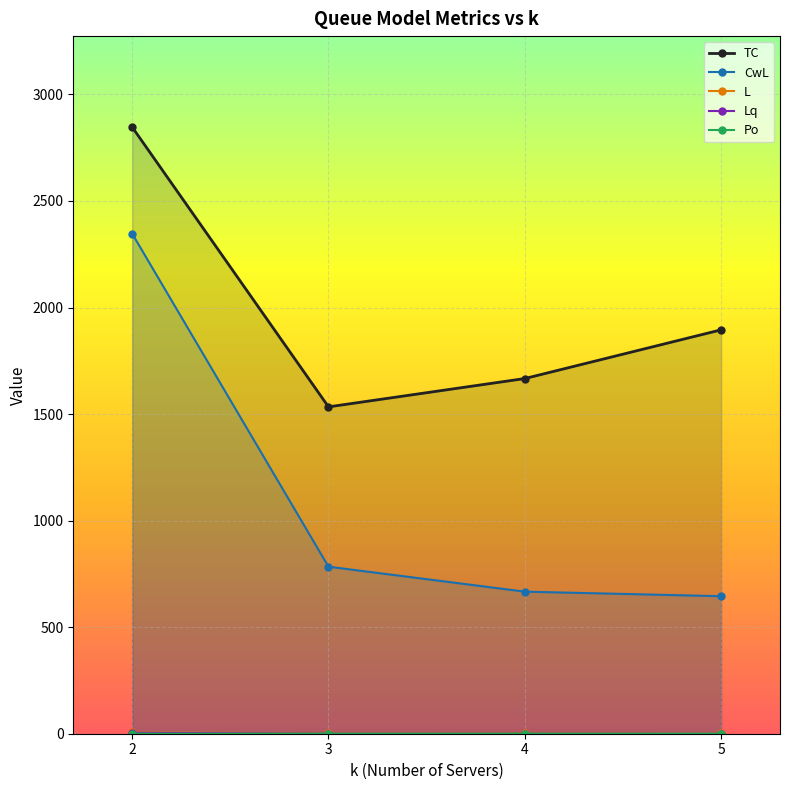

What is the sum of the Po values at 5 and 3?

0.4